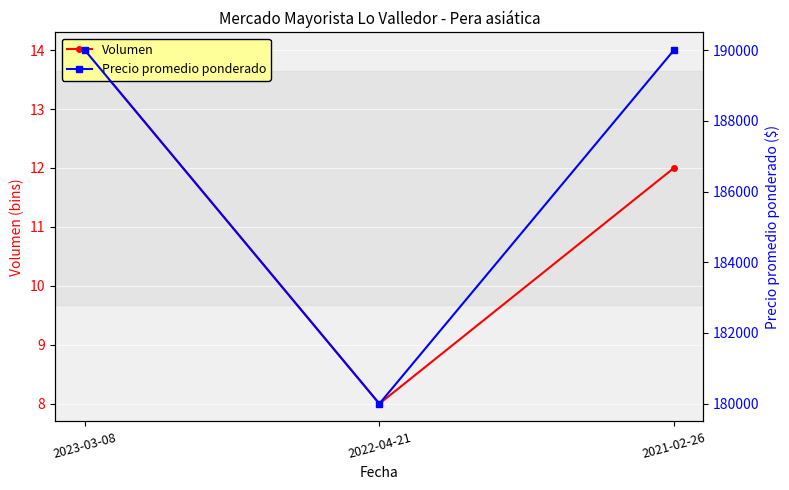

Is it true that Volumen equals 16 at 2021-02-26?

False